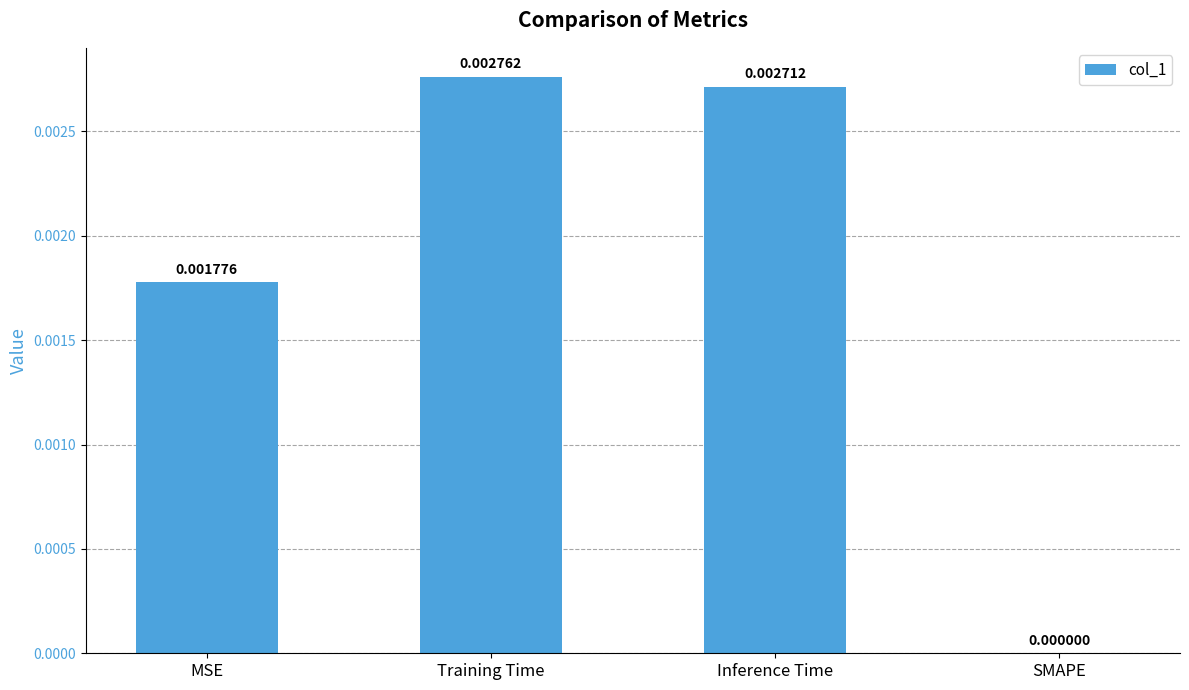

Is it true that the value at Training Time is 0.0?

True